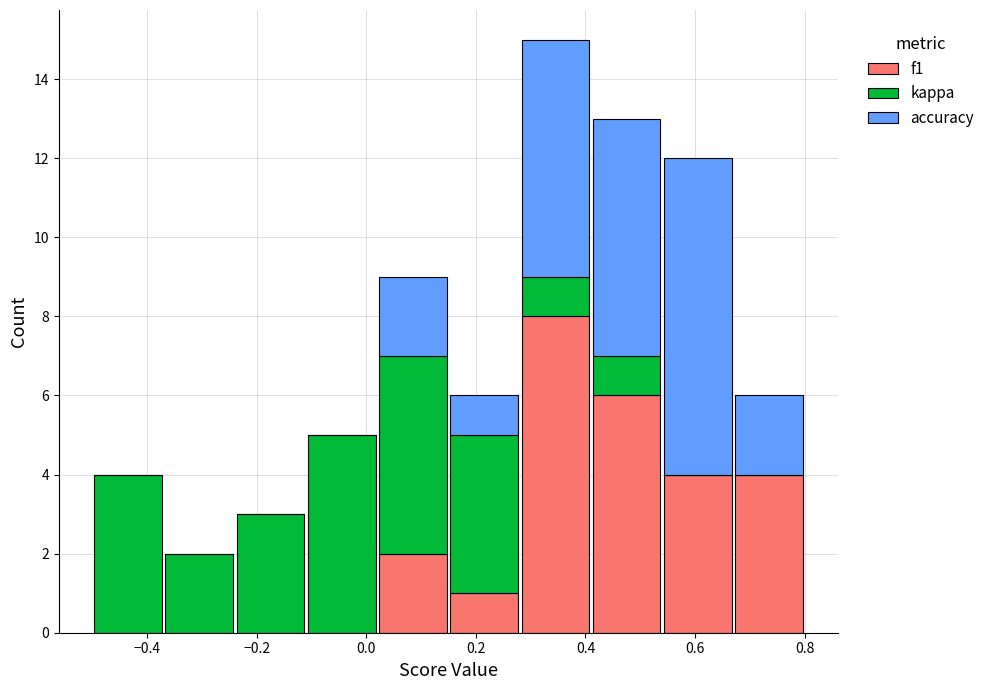

What is the total height of the stacked bar covering 0.41 to 0.54 on the x-axis? Neither the bar edges nor the heights are printed on the chart, so give them approximately, as read against the axes.

13